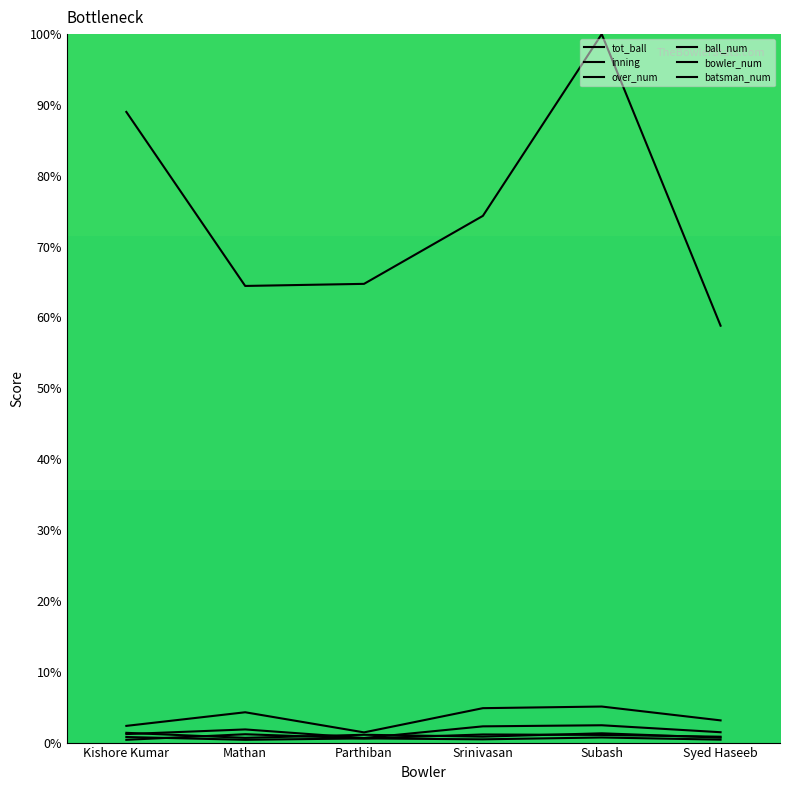

In bowler_num, how many points are lower than both neighbors (excluding endpoints)?

1